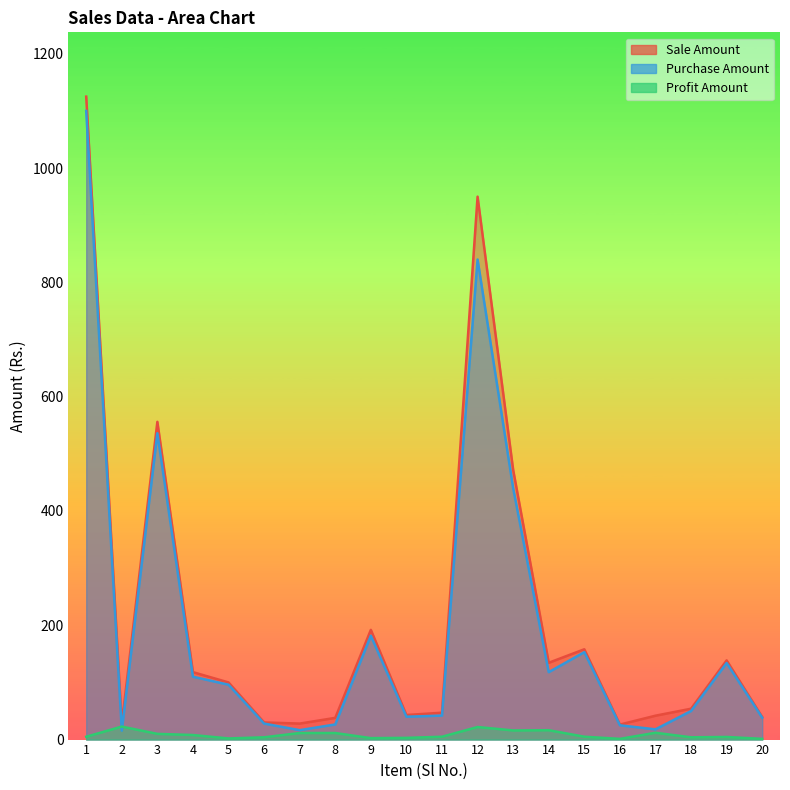

List the labels in order of Purchase Amount value, largest first.

1, 12, 3, 13, 9, 15, 19, 14, 4, 5, 18, 11, 10, 20, 6, 8, 16, 17, 7, 2